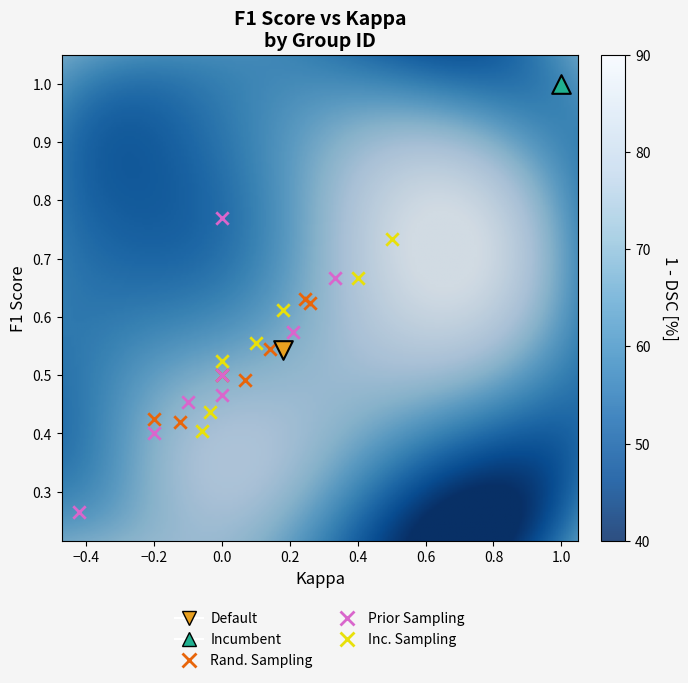

What are all the series names shown in the legend?

Default, Incumbent, Rand. Sampling, Prior Sampling, Inc. Sampling